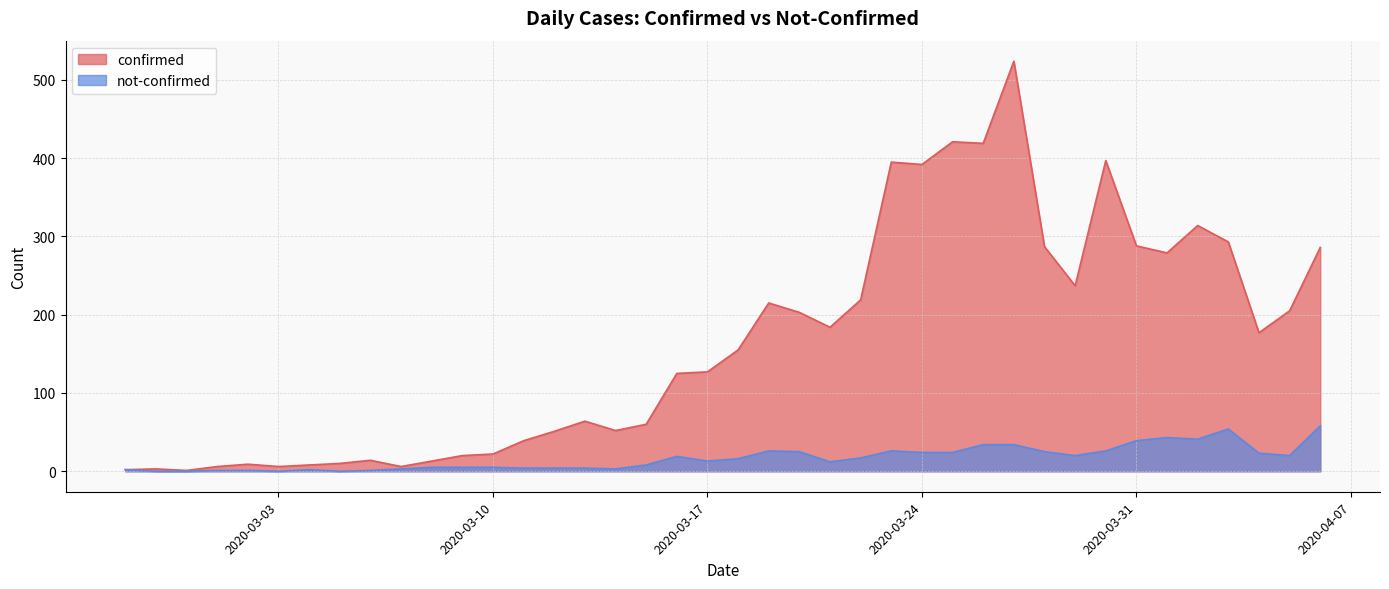

Where is not-confirmed nearest to the value 29?

2020-03-19